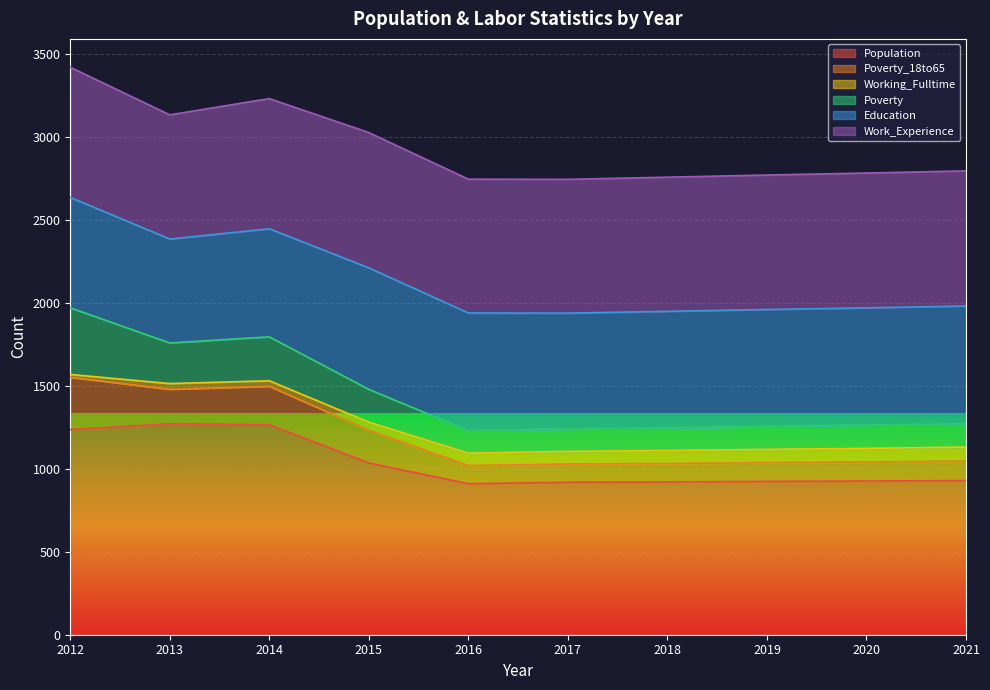

What is the lowest value of the Population series?

911